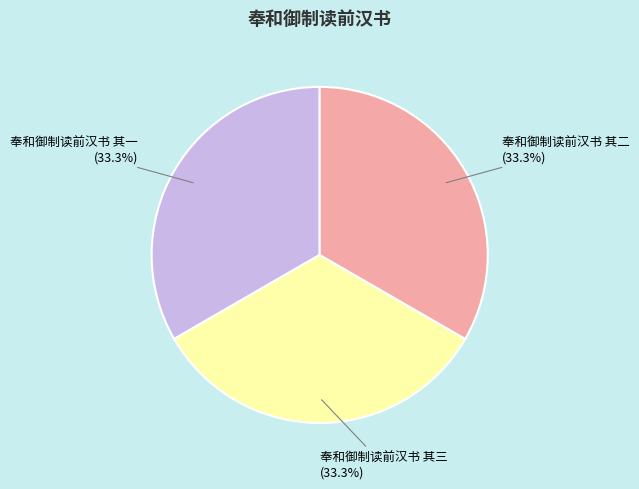

Does 奉和御制读前汉书 其一 account for over 50% of the chart?

No